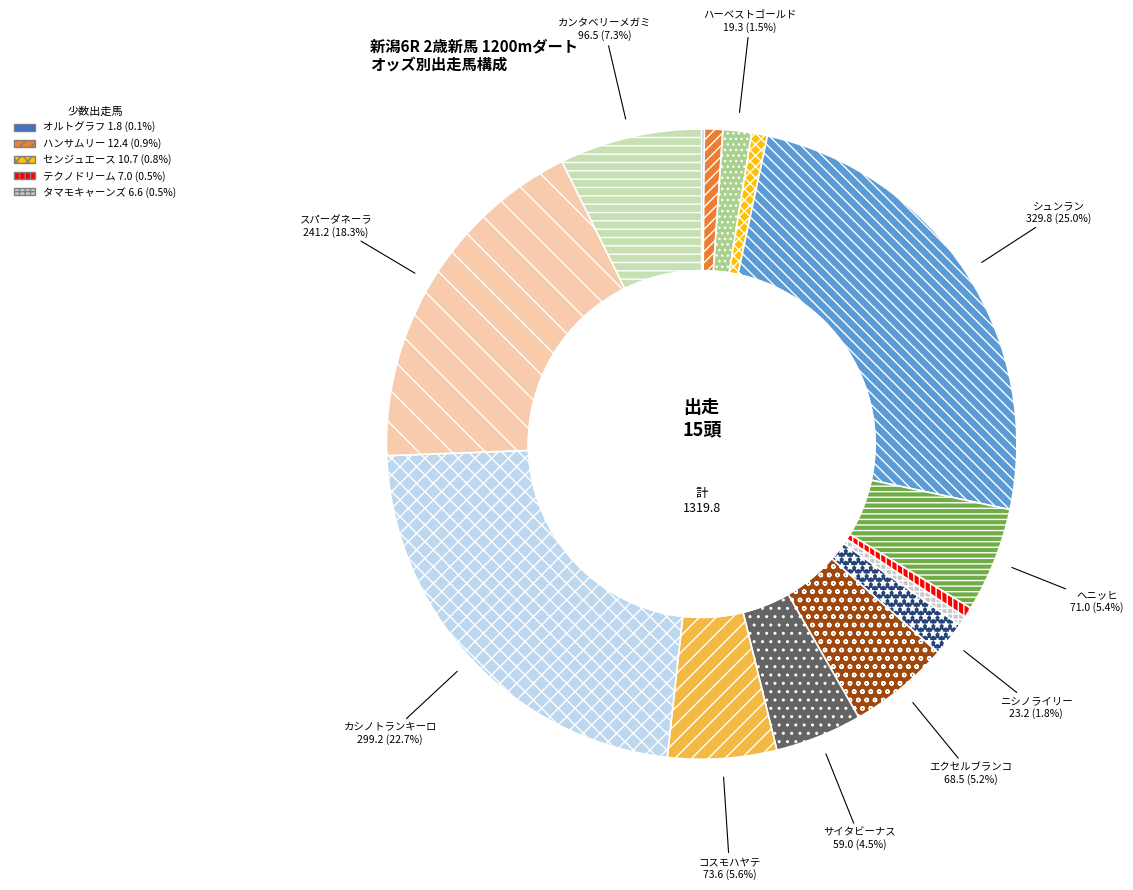

To the nearest percent, what is the average slice percentage?

7%